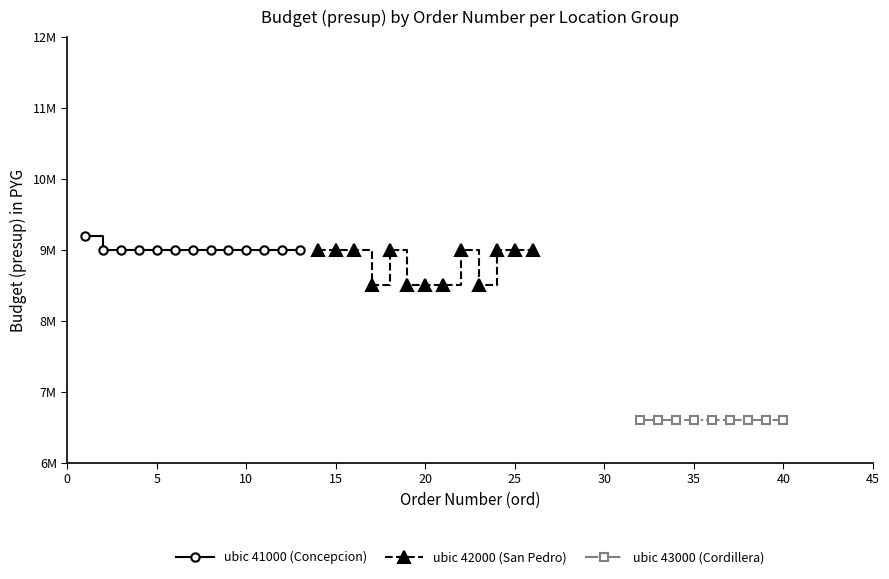

Which series has the widest spread of values?

ubic 42000 (San Pedro)